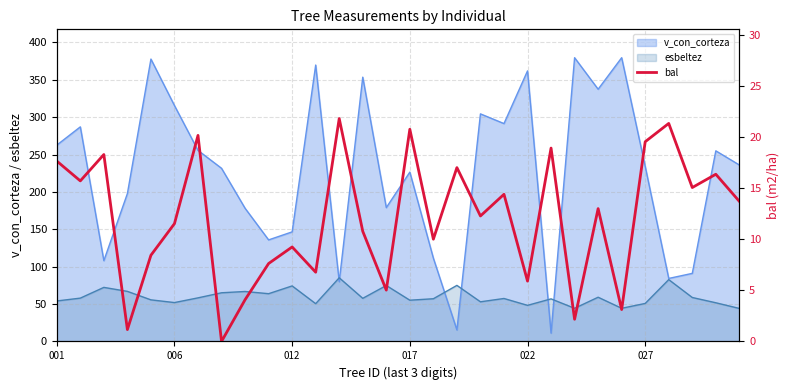

What is the minimum value for v_con_corteza?

11.2